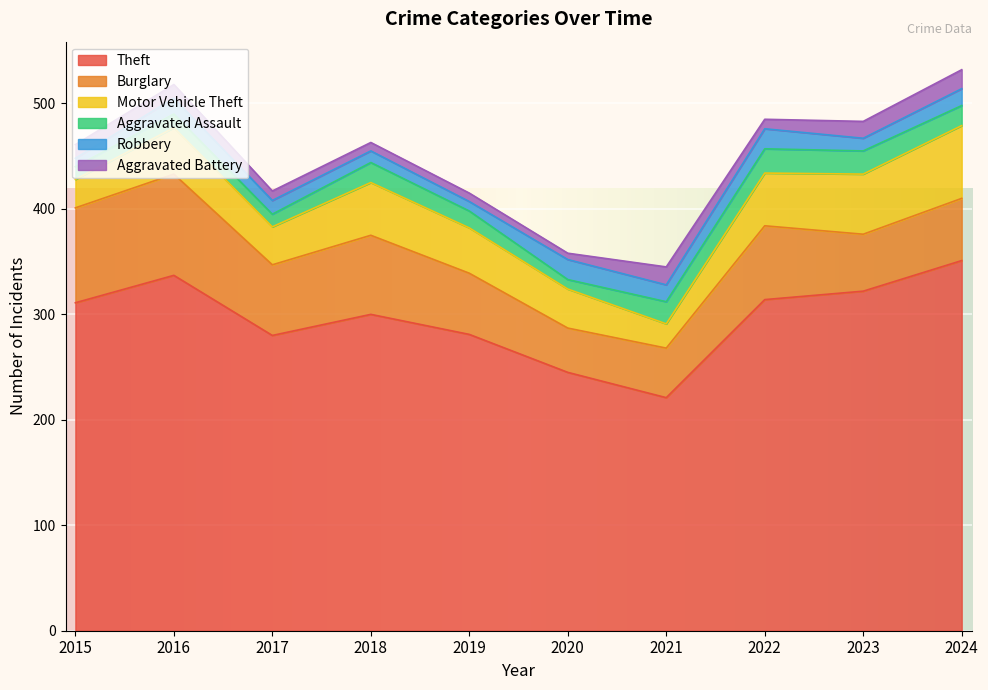

At 2024, list the series in order from largest to smallest.

Theft, Motor Vehicle Theft, Burglary, Aggravated Assault, Aggravated Battery, Robbery